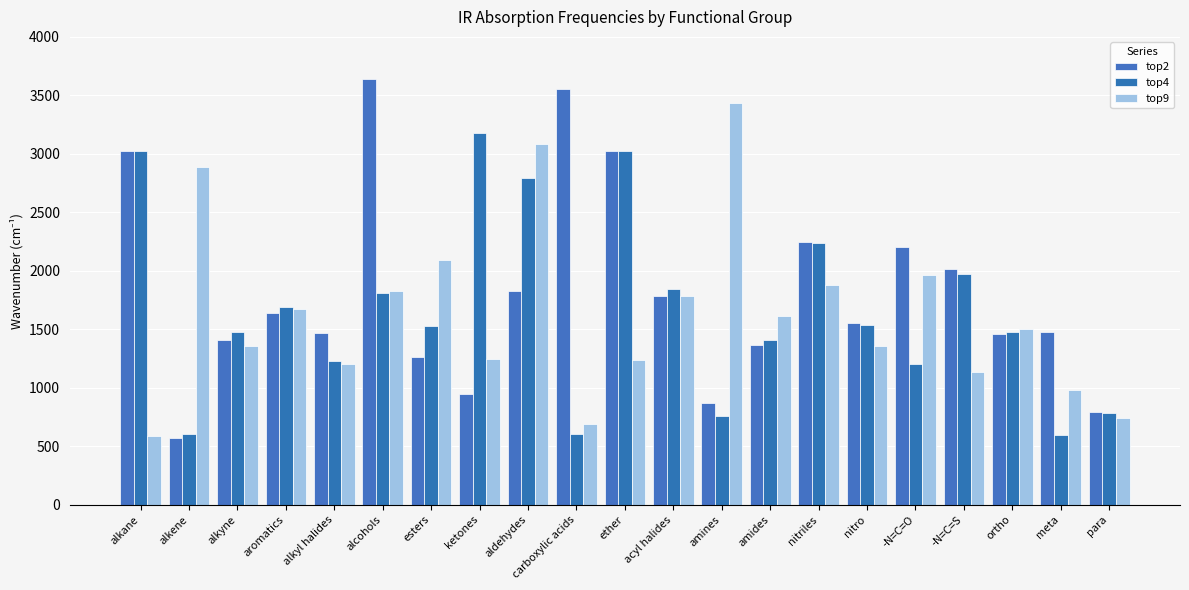

Which series changed the most between esters and nitriles?

top2